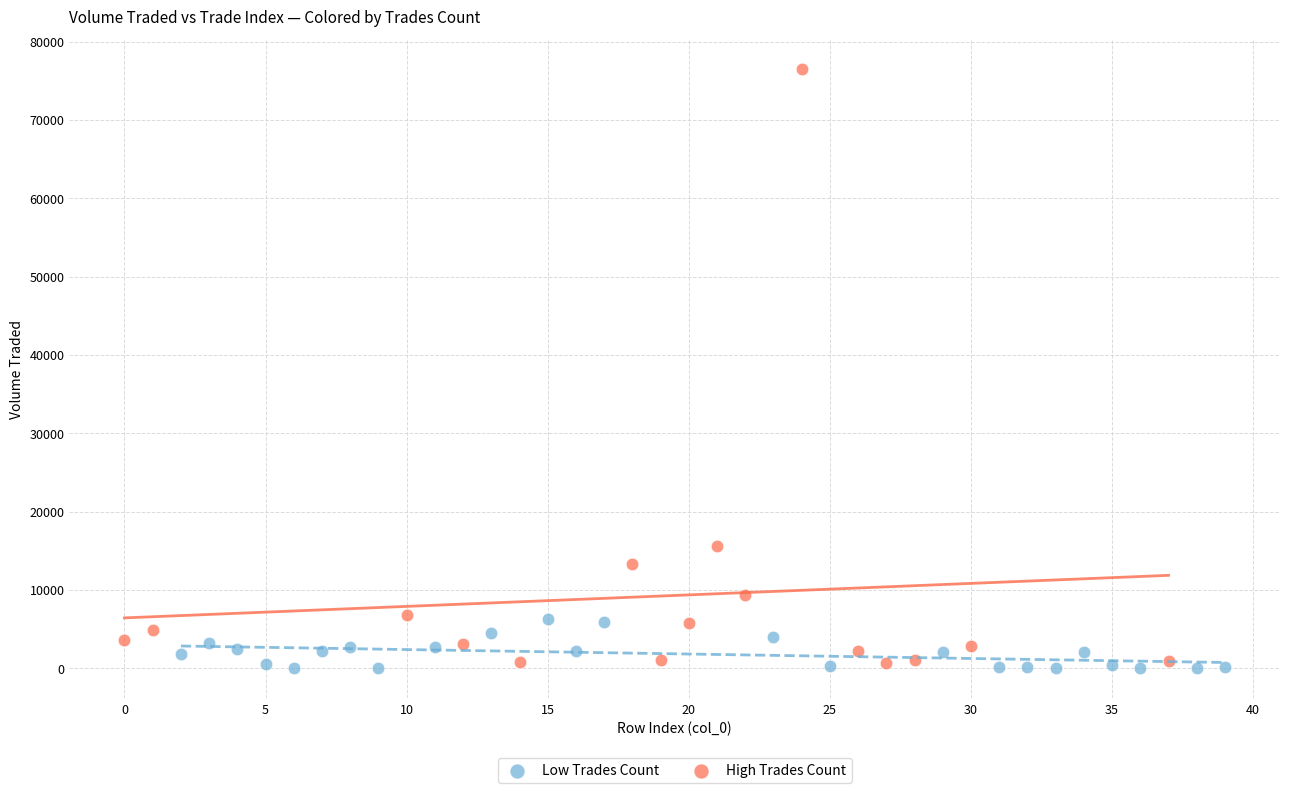

Which series has the largest Y range (max minus min)?

High Trades Count